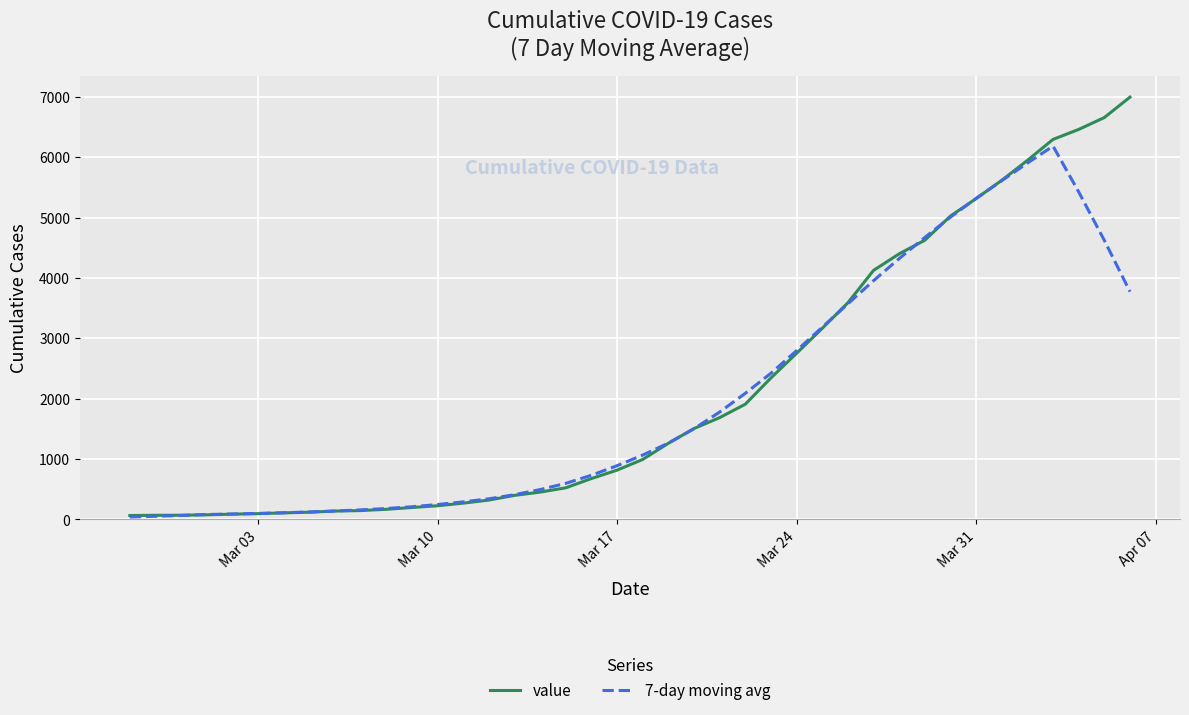

Rank the series by their maximum value, from lowest to highest.

7-day moving avg, value